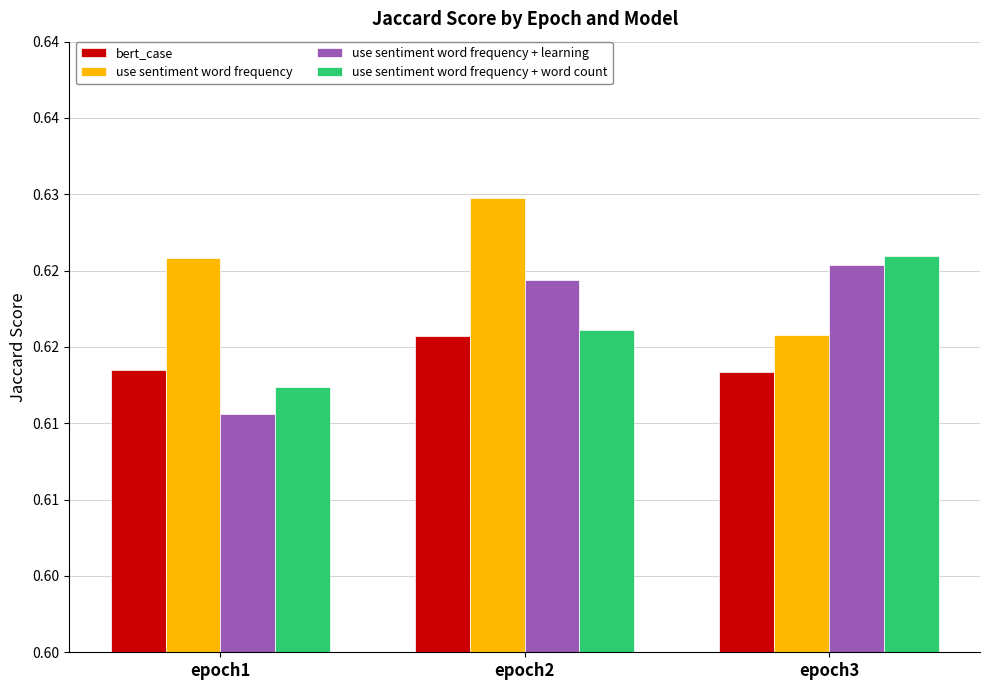

The value of use sentiment word frequency at epoch2 is 1.0. True or false?

False